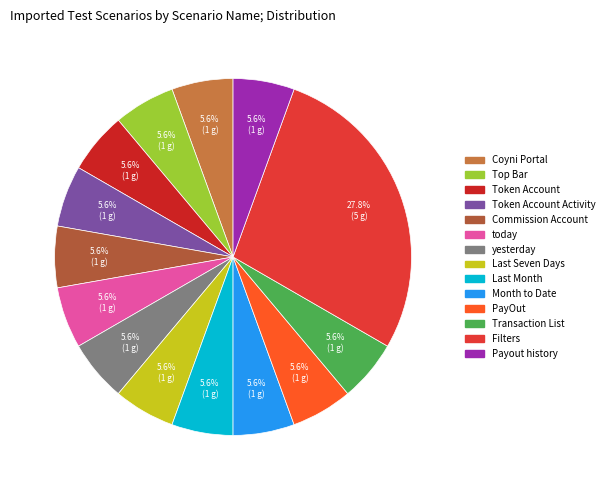

What is the largest slice in the pie chart?

Filters